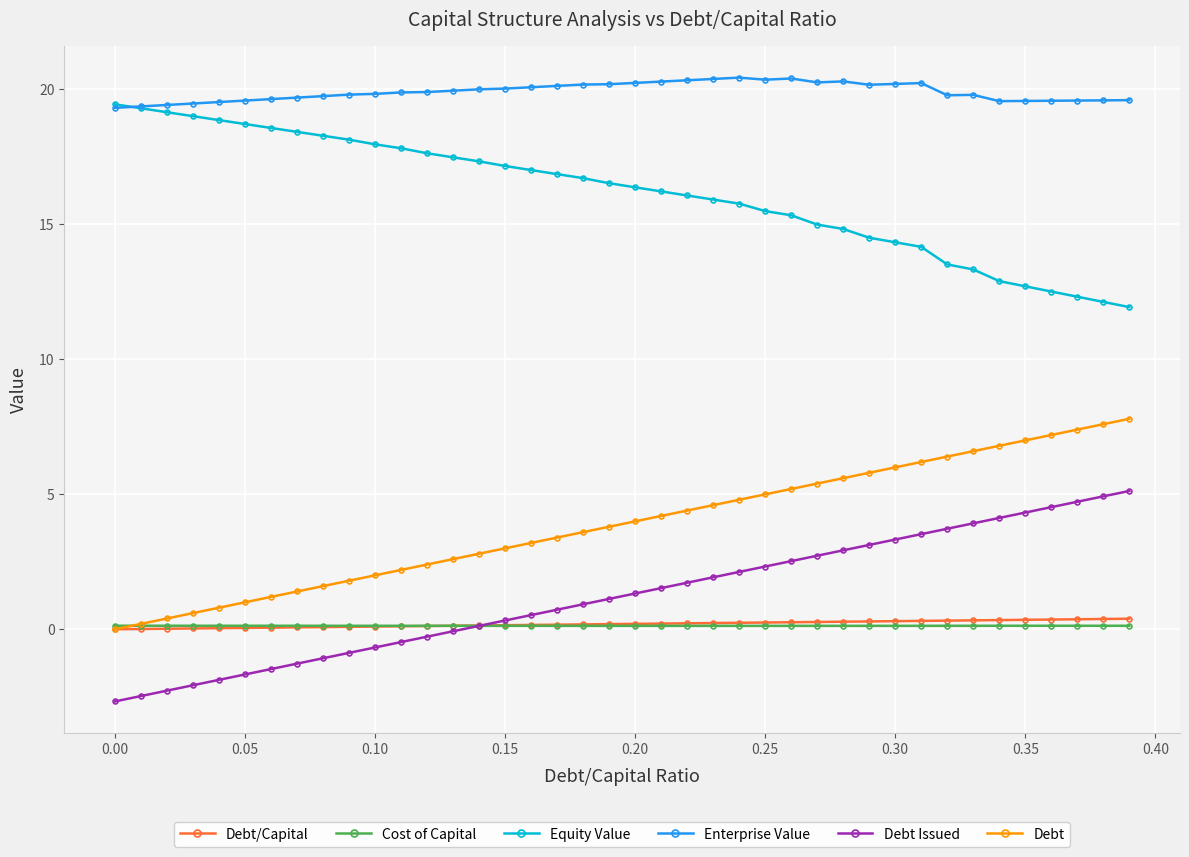

Which series has the largest total across all categories?

Enterprise Value